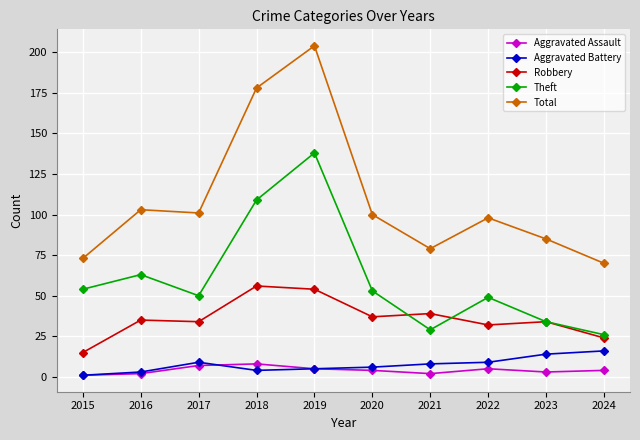

True or false: Total and Aggravated Battery intersect in this chart.

False